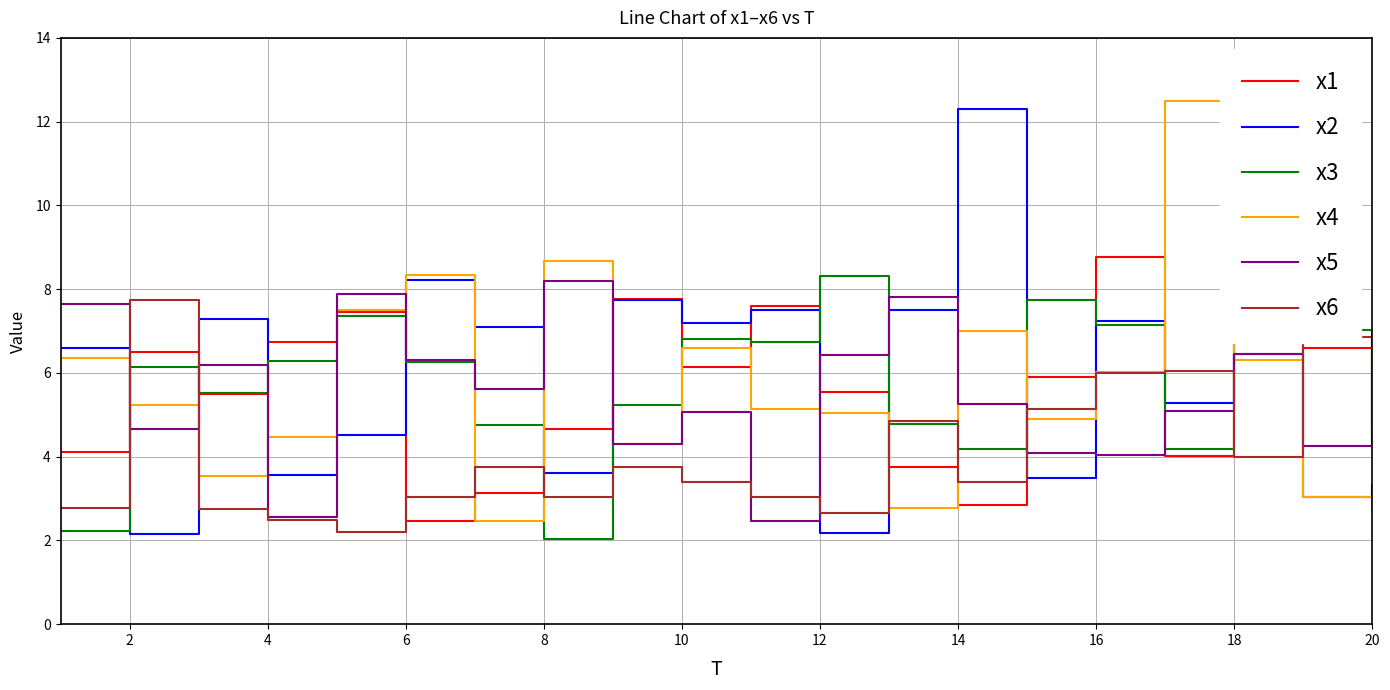

What is the highest value of the x6 series?

7.7